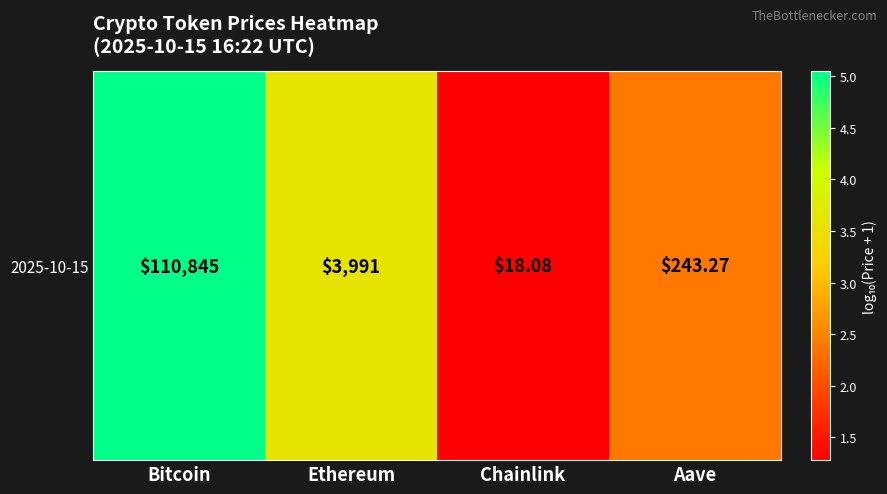

Which has a higher value, Aave or Bitcoin?

Bitcoin